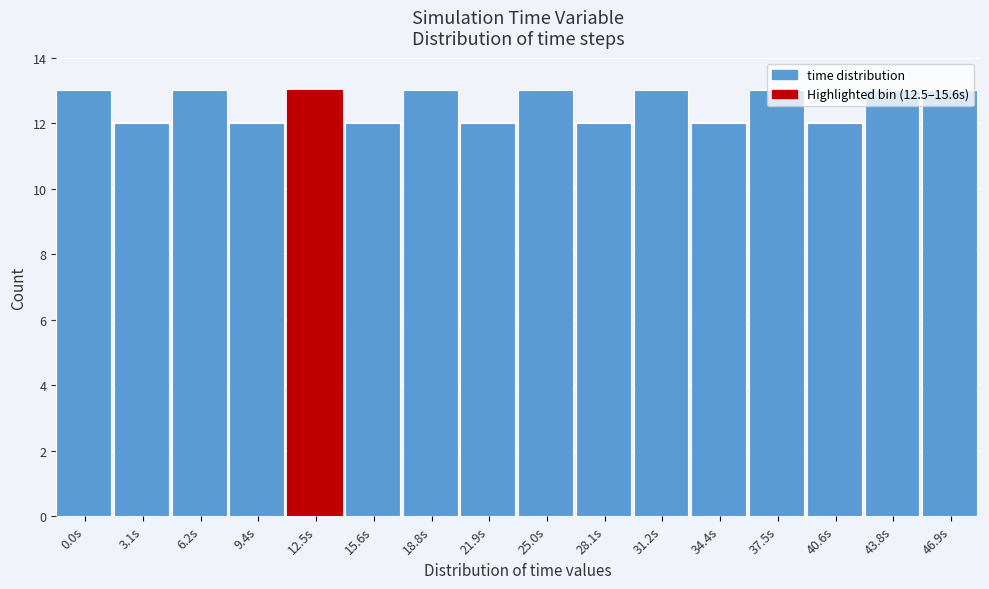

Is it true that the value at 0.0s is 19?

False